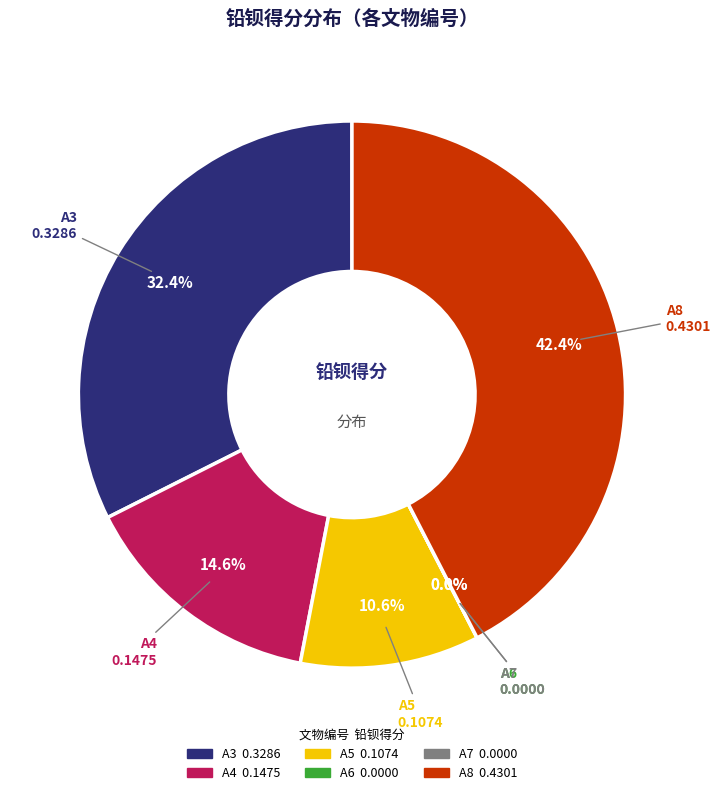

True or false: A6 accounts for 0% of the total.

True